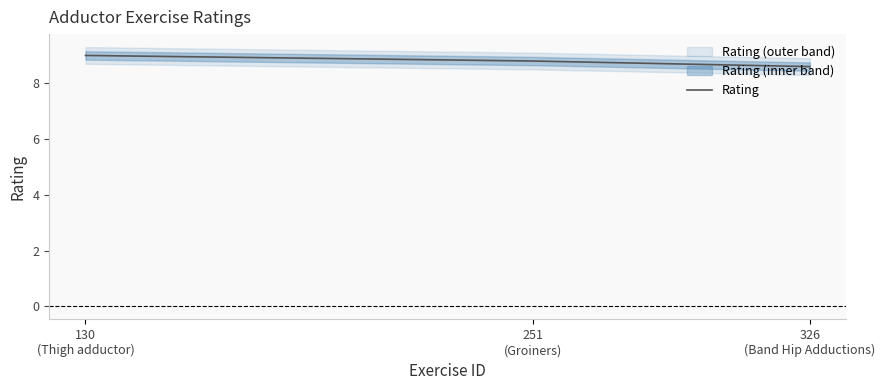

Which category has the lowest value across all series?

326
(Band Hip Adductions)